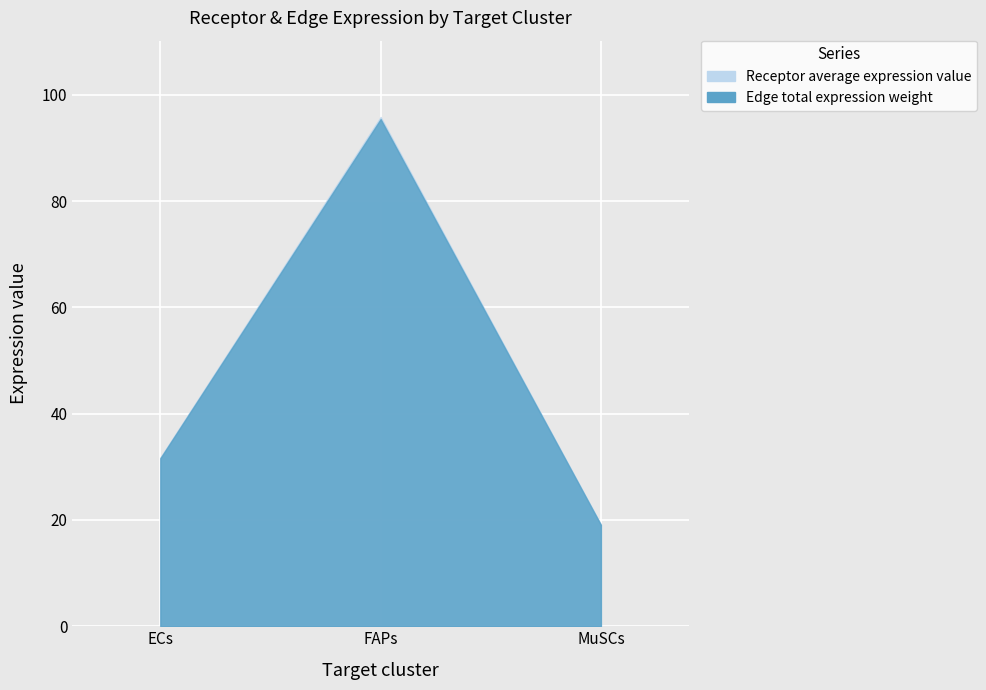

What is the label of the 2nd point from the right?

FAPs